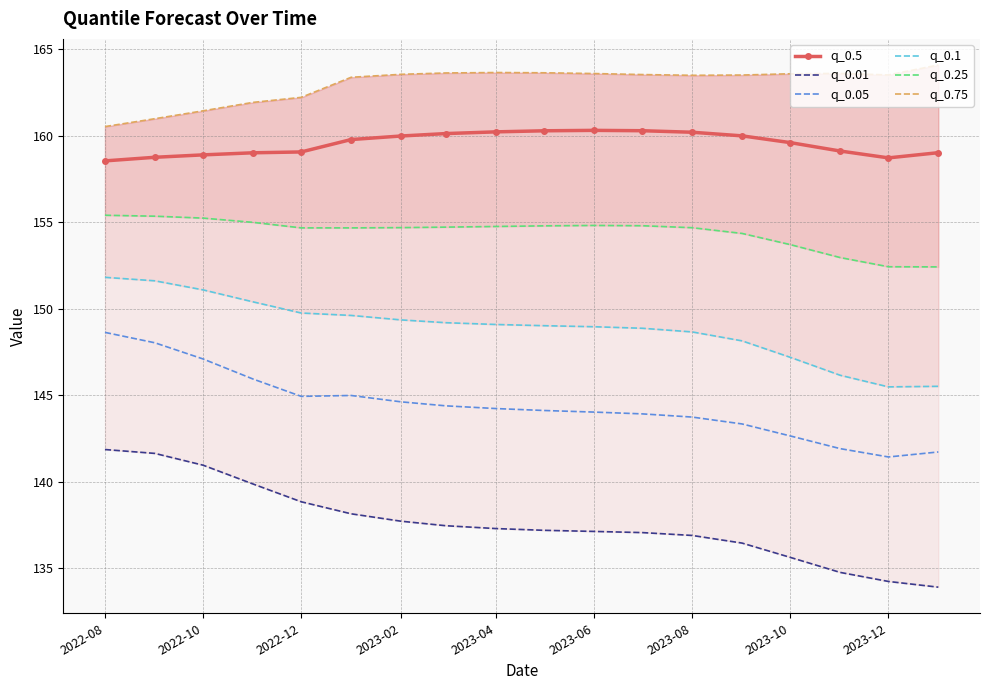

What is the lowest value of the q_0.05 series?

141.4